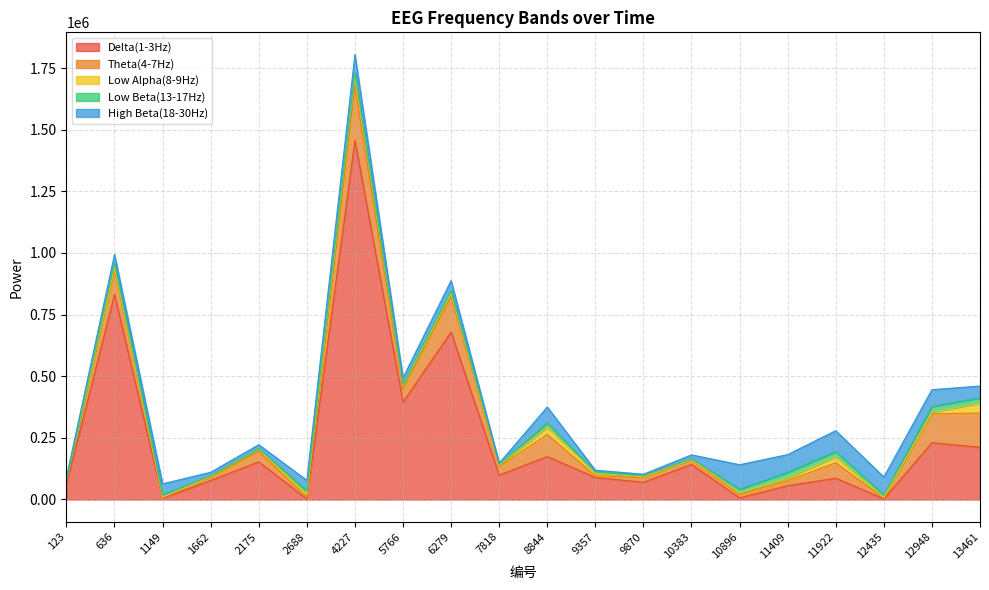

What is the minimum value for Low Beta(13-17Hz)?

2012